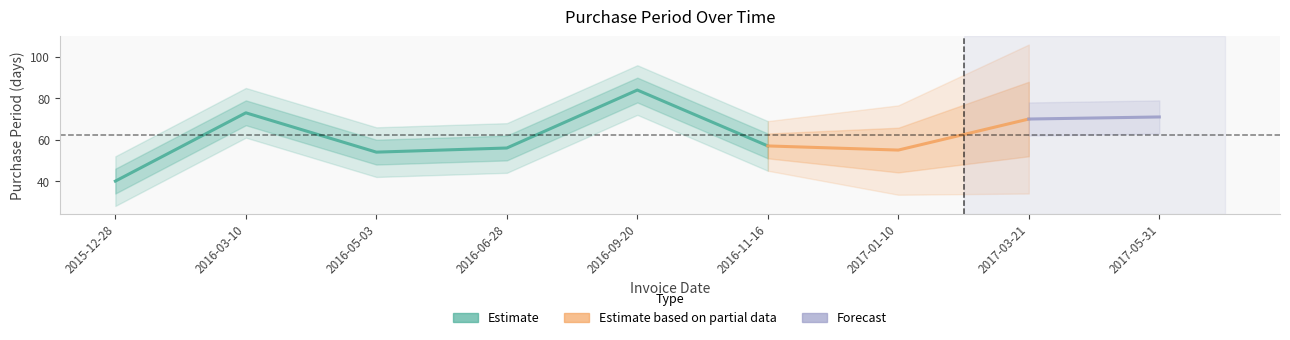

Which category has the lowest value across all series?

2015-12-28